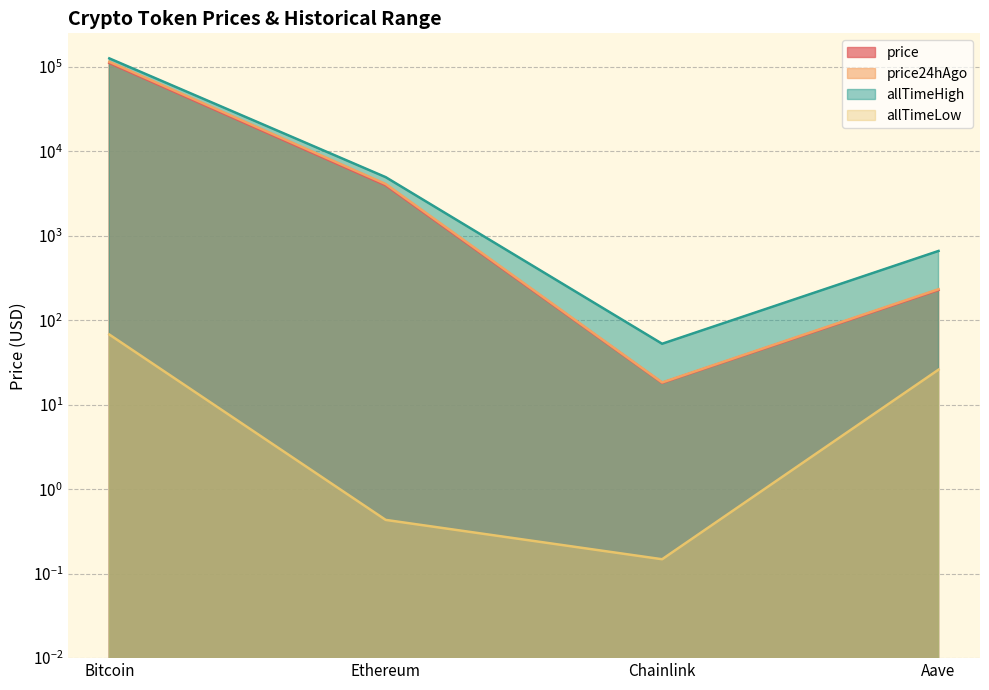

True or false: allTimeLow has more than 0 points higher than both neighbors.

False